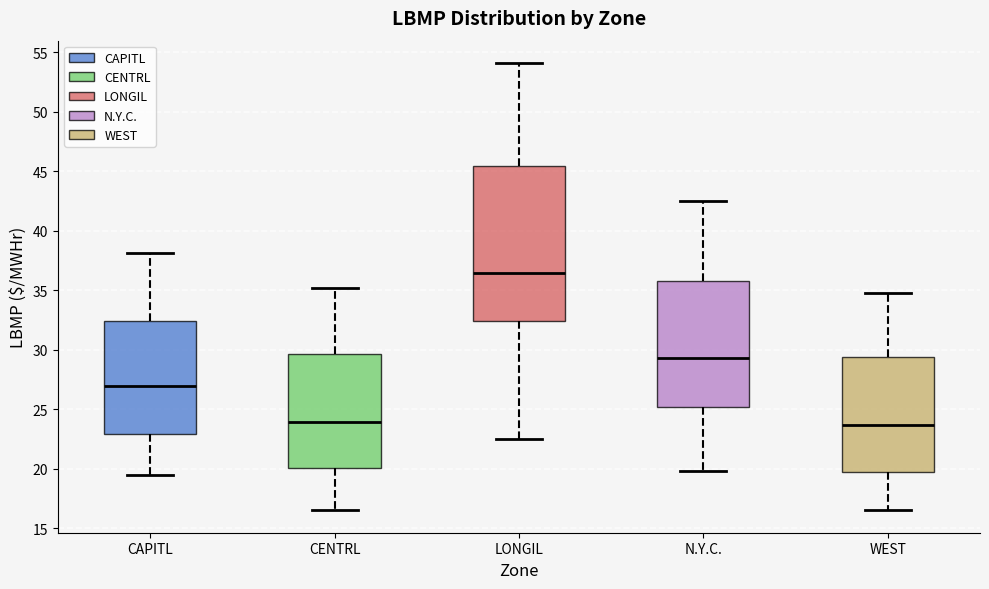

Reading left to right, transcribe this box plot: for each box, give where its median line is, the range the box spans, and where its two whiskers end, as read against the y-axis. The values are not printed on the chart, so give them approximately, as read against the axis.

CAPITL: median 27.0, box 23.0 to 32.5, whiskers 19.5 to 38.0
CENTRL: median 24.0, box 20.0 to 29.5, whiskers 16.5 to 35.0
LONGIL: median 36.5, box 32.5 to 45.5, whiskers 22.5 to 54.0
N.Y.C.: median 29.5, box 25.0 to 36.0, whiskers 20.0 to 42.5
WEST: median 23.5, box 20.0 to 29.5, whiskers 16.5 to 35.0